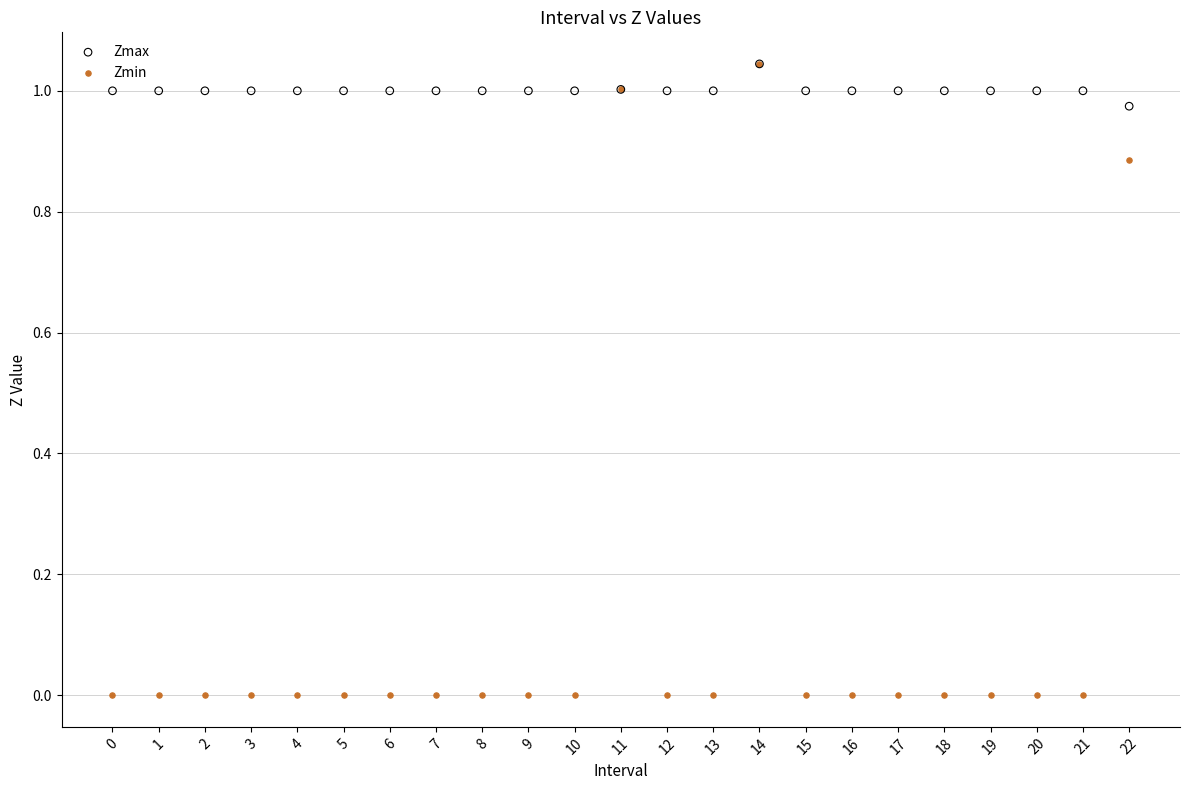

What are all the series names shown in the legend?

Zmax, Zmin